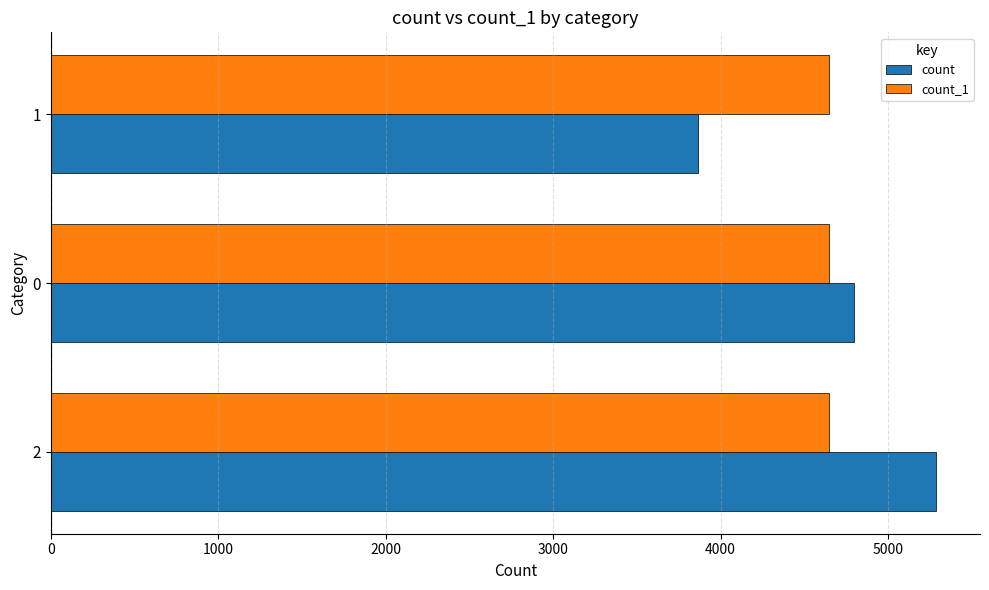

What is the total value across all series at 2?

9934